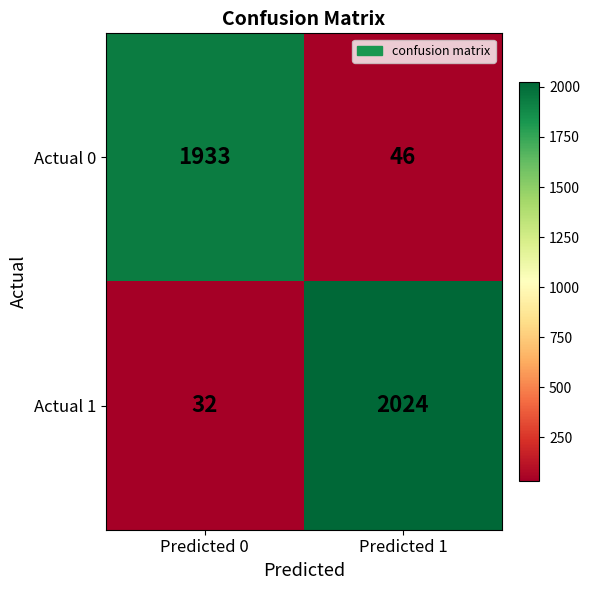

Is it true that Actual 0 equals 3077 at Predicted 0?

False